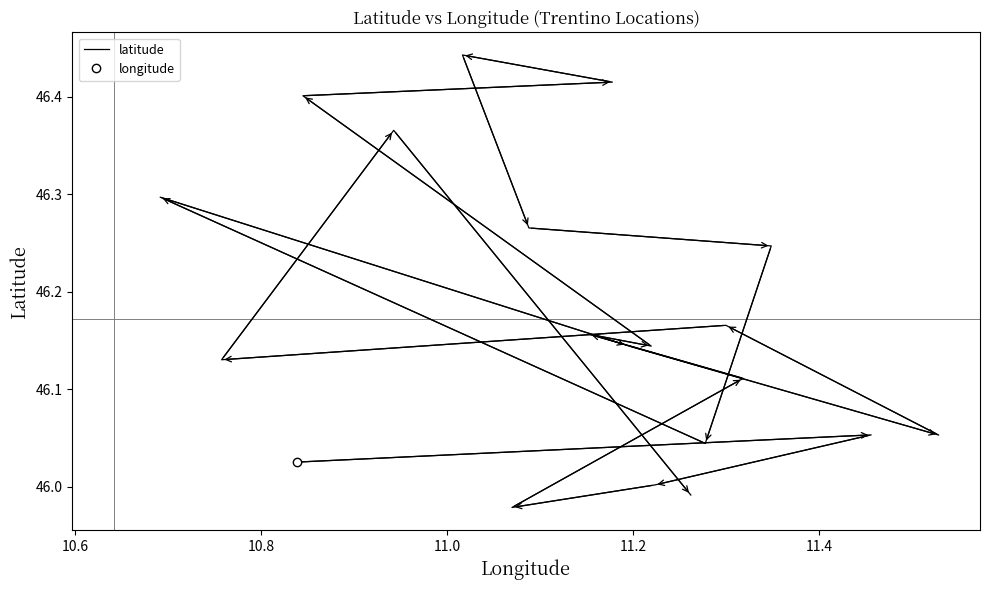

How many interior local peaks (higher than both neighbors) does the data have?

6